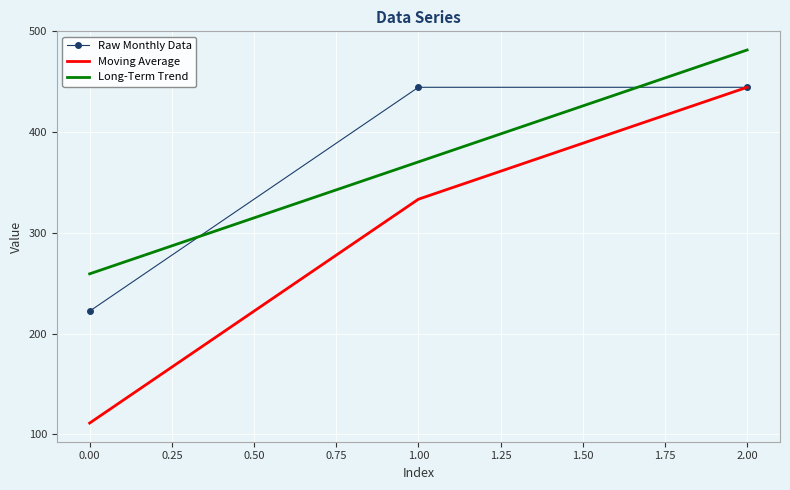

How many values in the Raw Monthly Data series exceed 444?

2